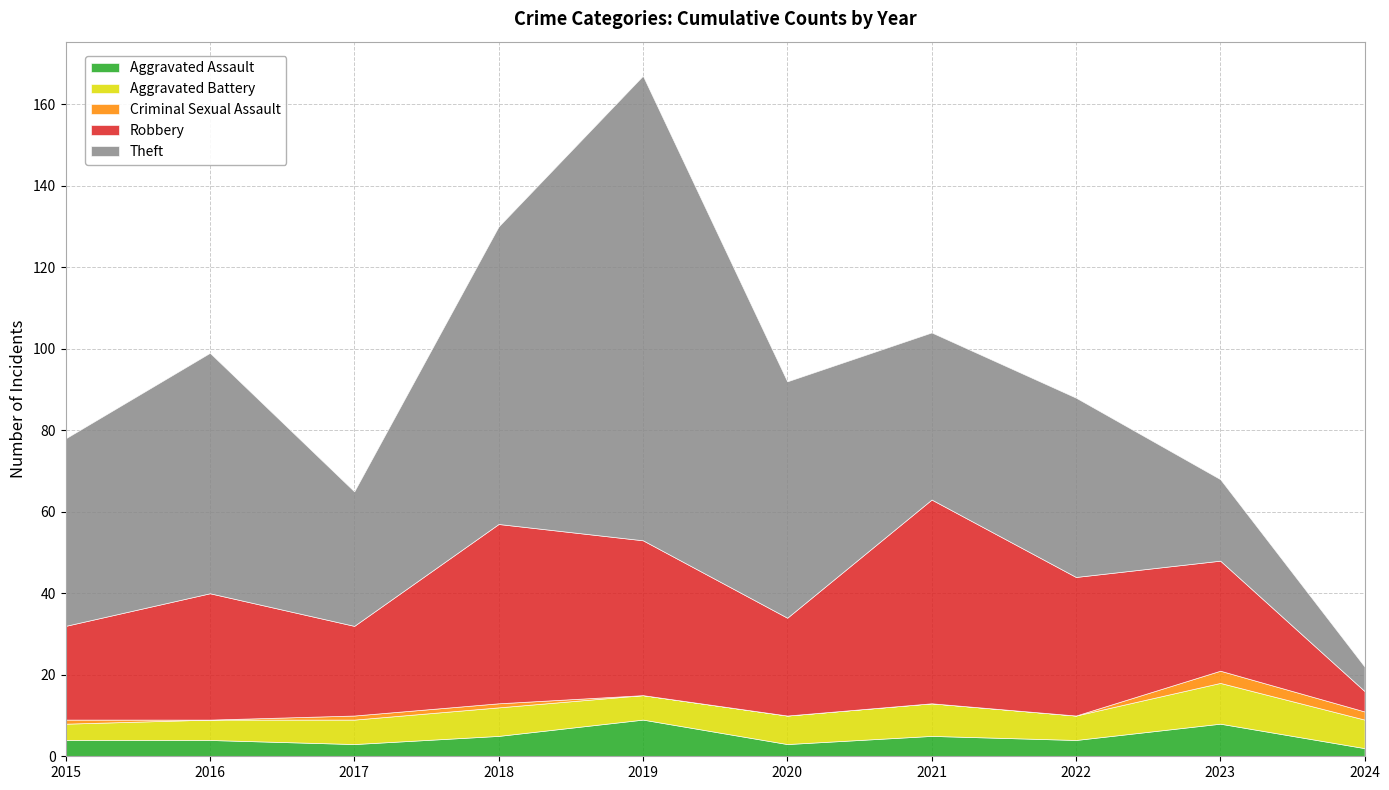

At which category does the chart reach its peak across all series?

2019